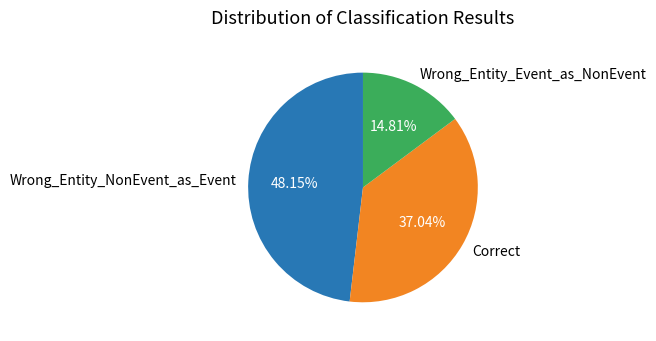

What percentage is the Wrong_Entity_Event_as_NonEvent slice, to the nearest percent?

15%